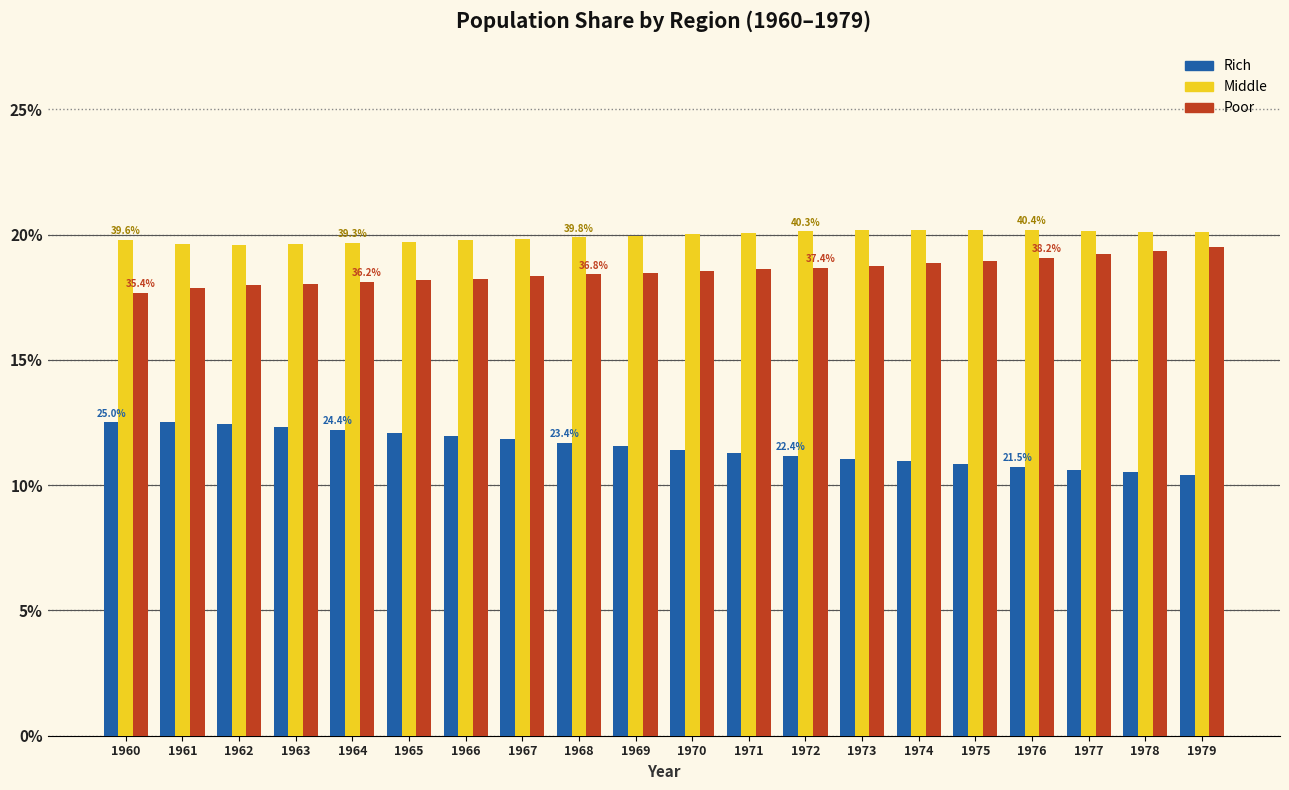

The value of Middle at 1966 is 59.1. True or false?

False